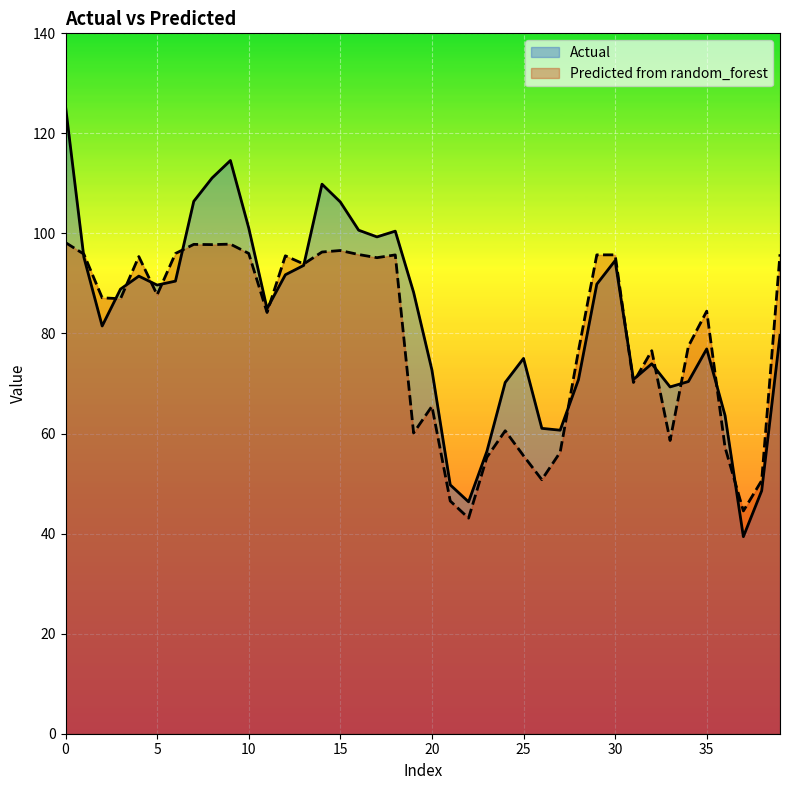

Rank the series at 12 from highest to lowest value.

Predicted from random_forest, Actual